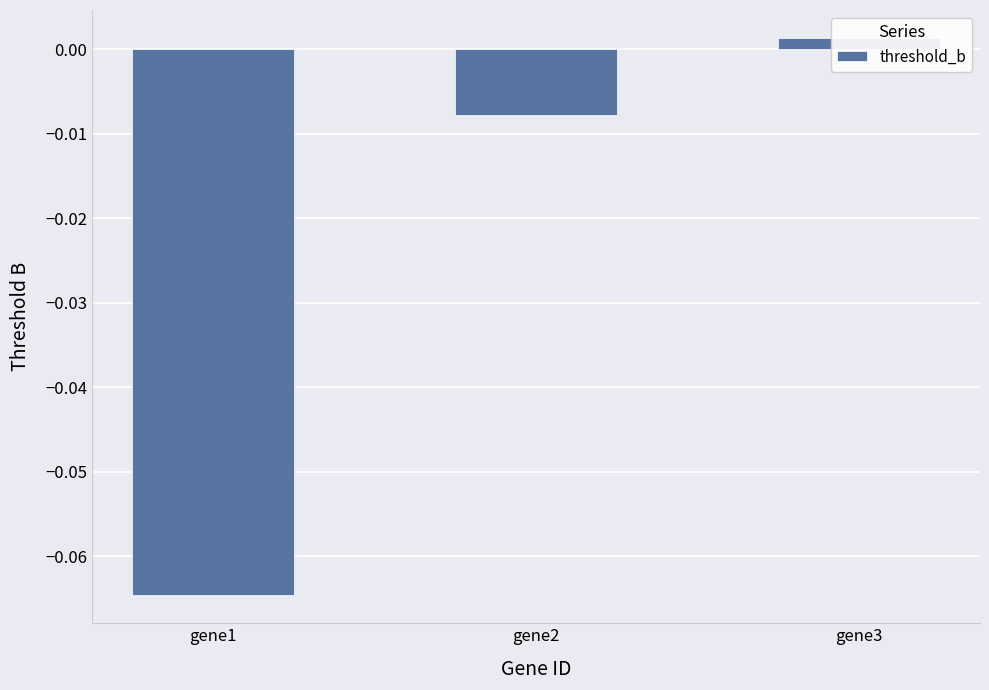

True or false: the data shows -0.1 at gene1.

True